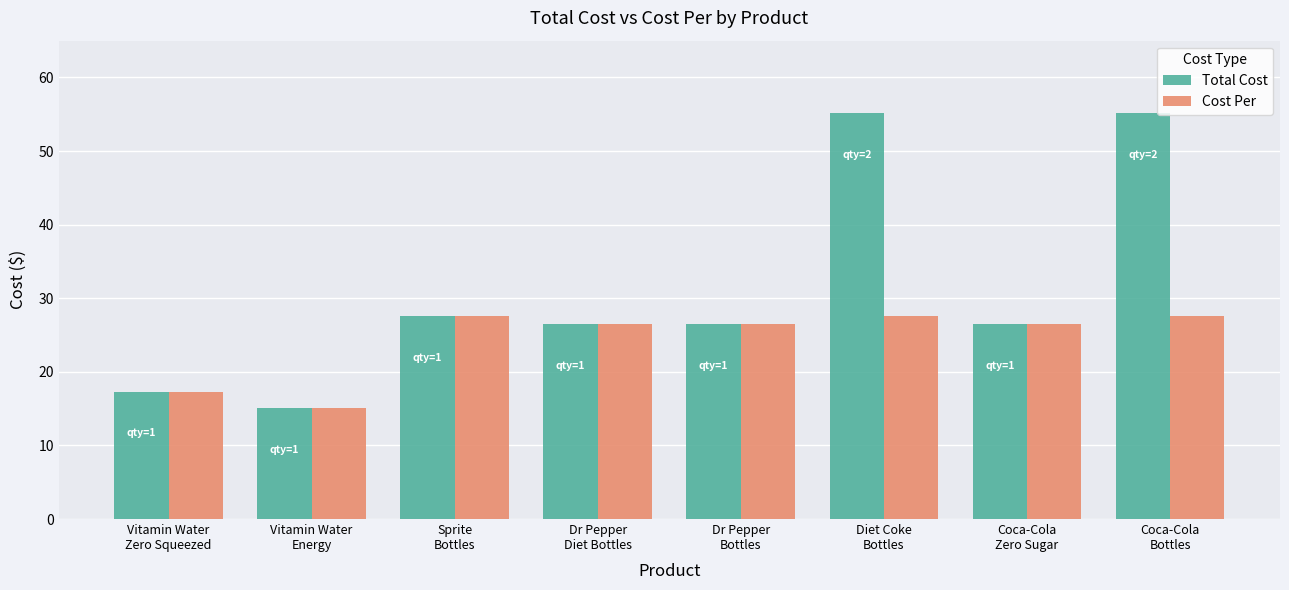

How many bars are there in total?

16